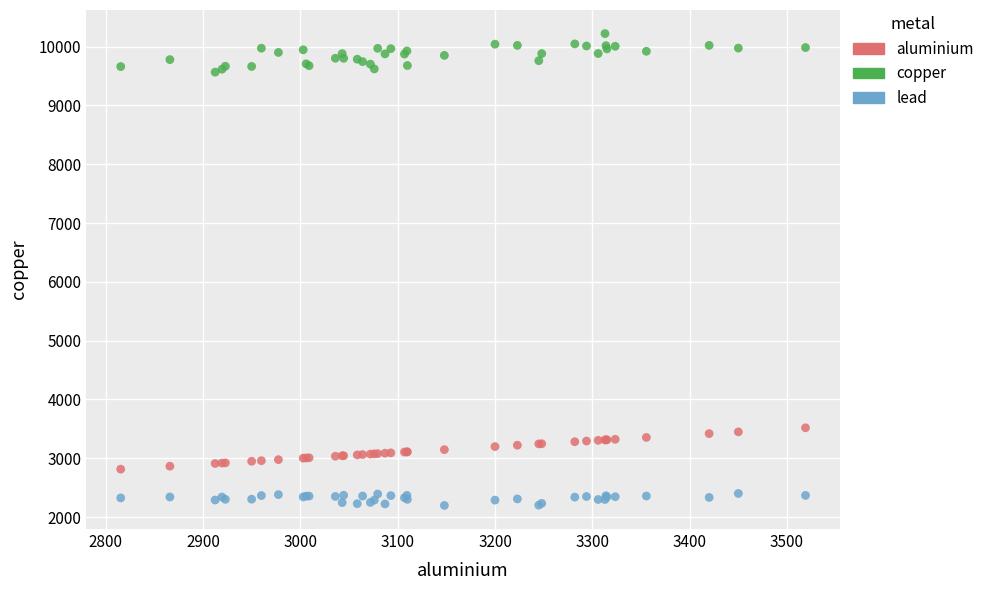

What are all the series names shown in the legend?

aluminium, copper, lead